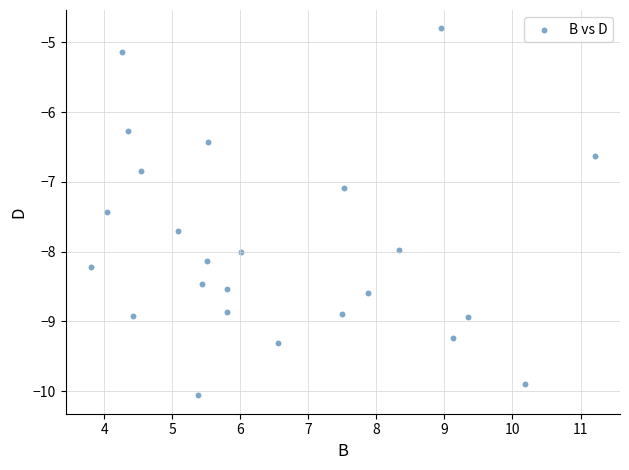

What Y value in the scatter plot is closest to -7?

-7.1